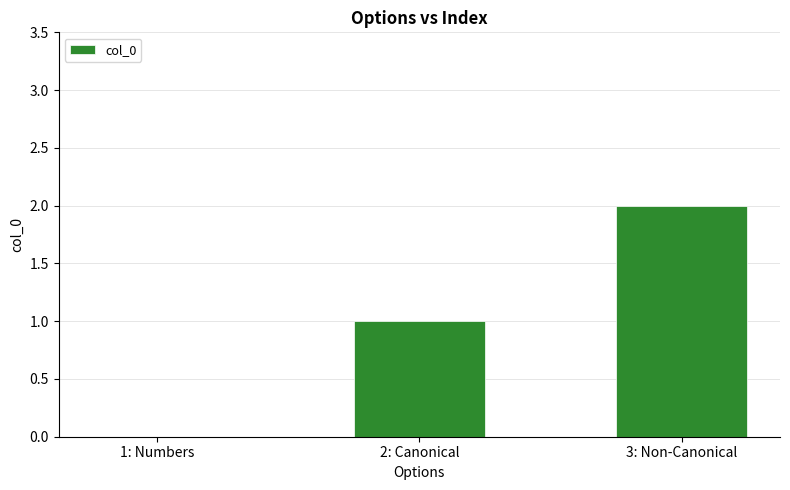

Are the bars horizontal?

No